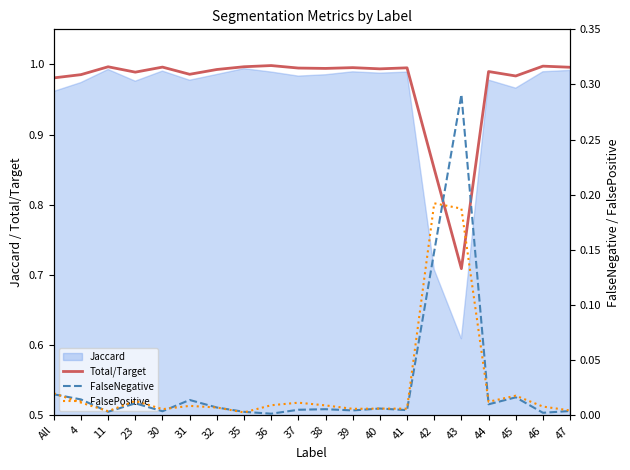

The Total/Target series shows 1.0 at 4. True or false?

True